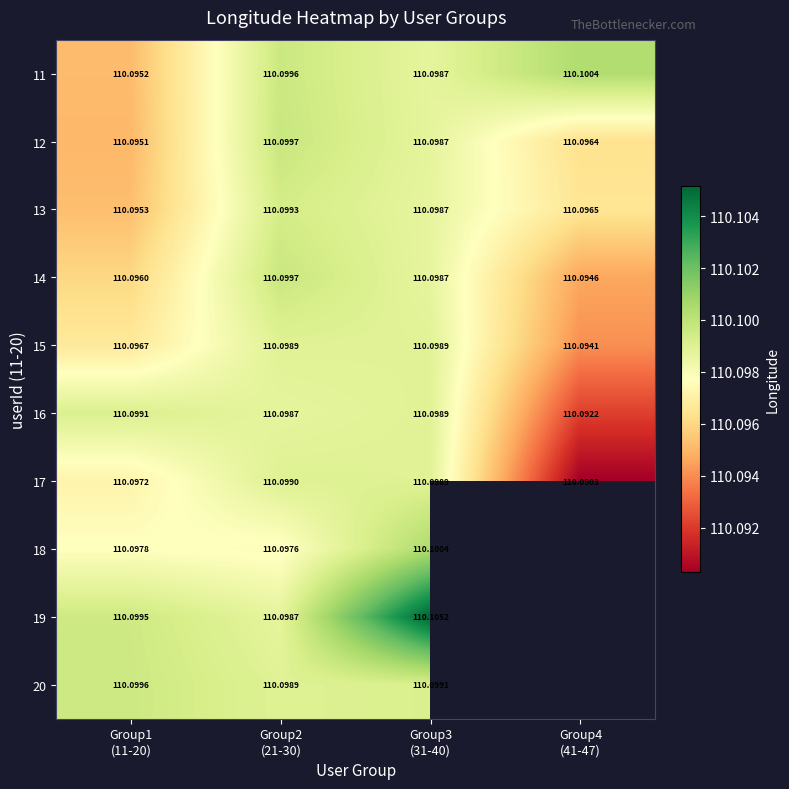

What value does the 18 series have at Group1 (11-20)?

110.1